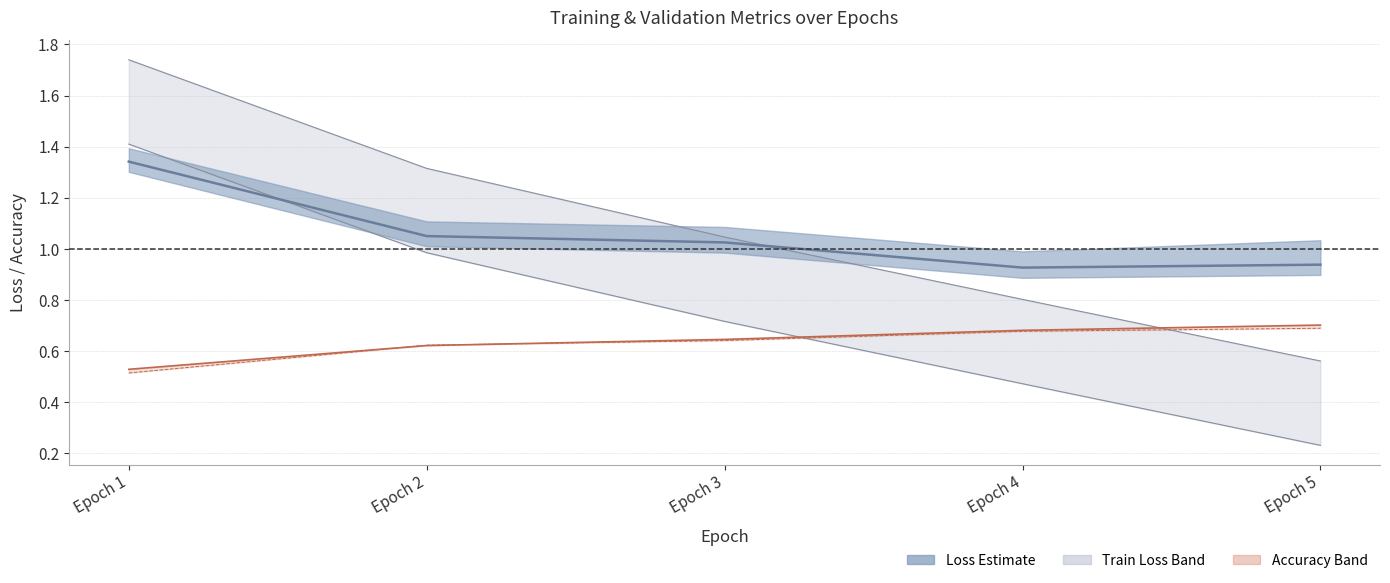

How many lines are shown in the chart?

3